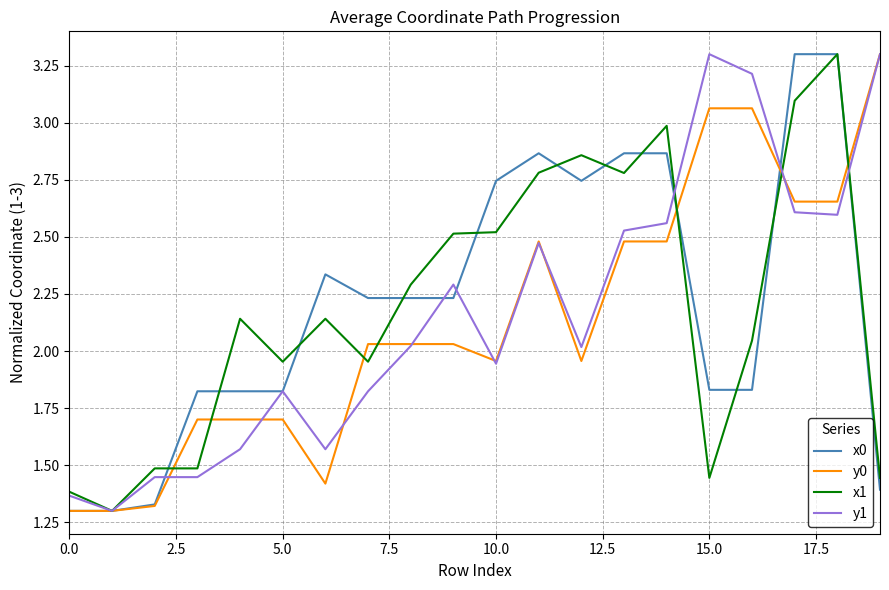

What is the highest value of the x1 series?

3.3